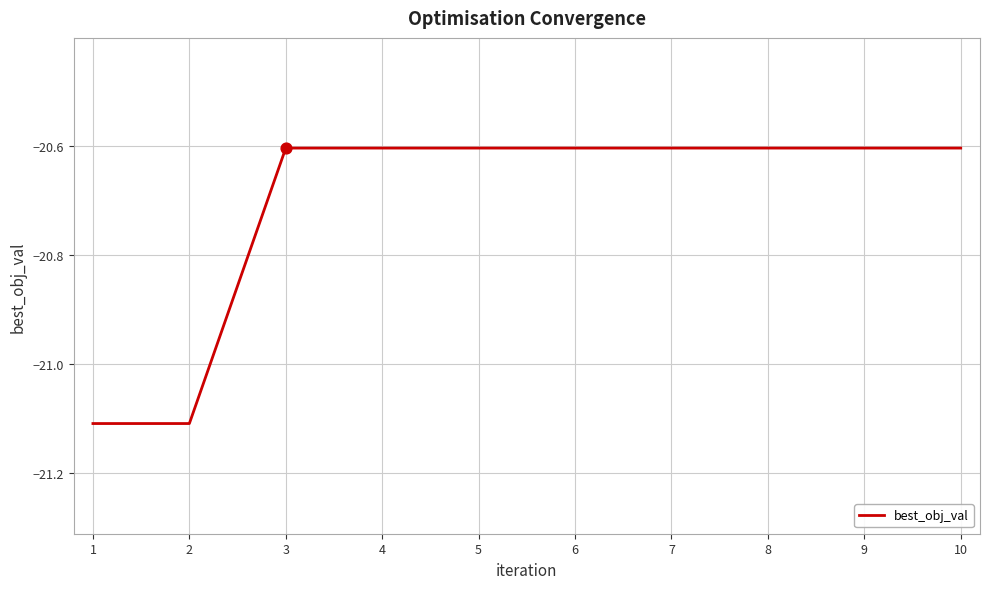

Which has a higher value, 2 or 4?

4